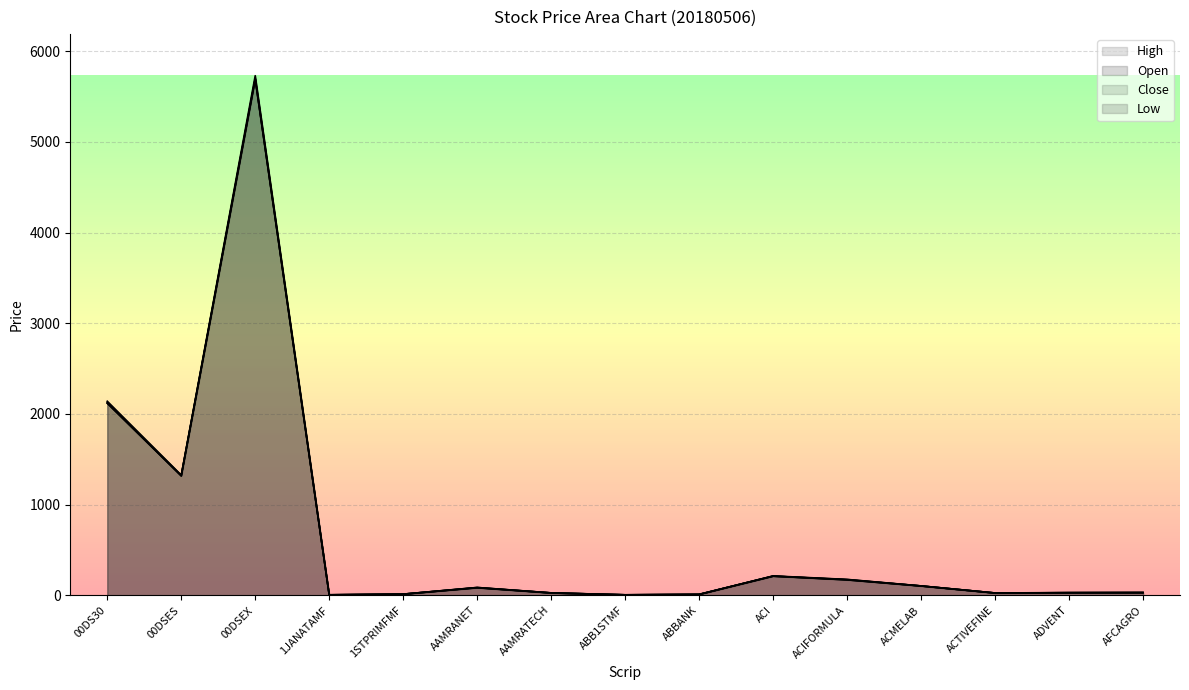

At which label is High closest to 2867?

00DS30